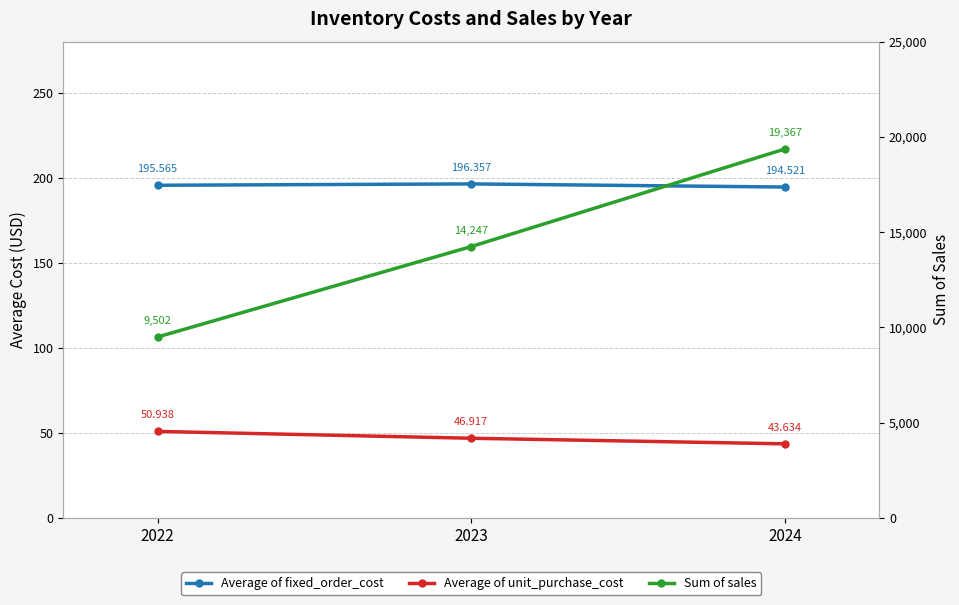

Where is Average of fixed_order_cost nearest to the value 195?

2024